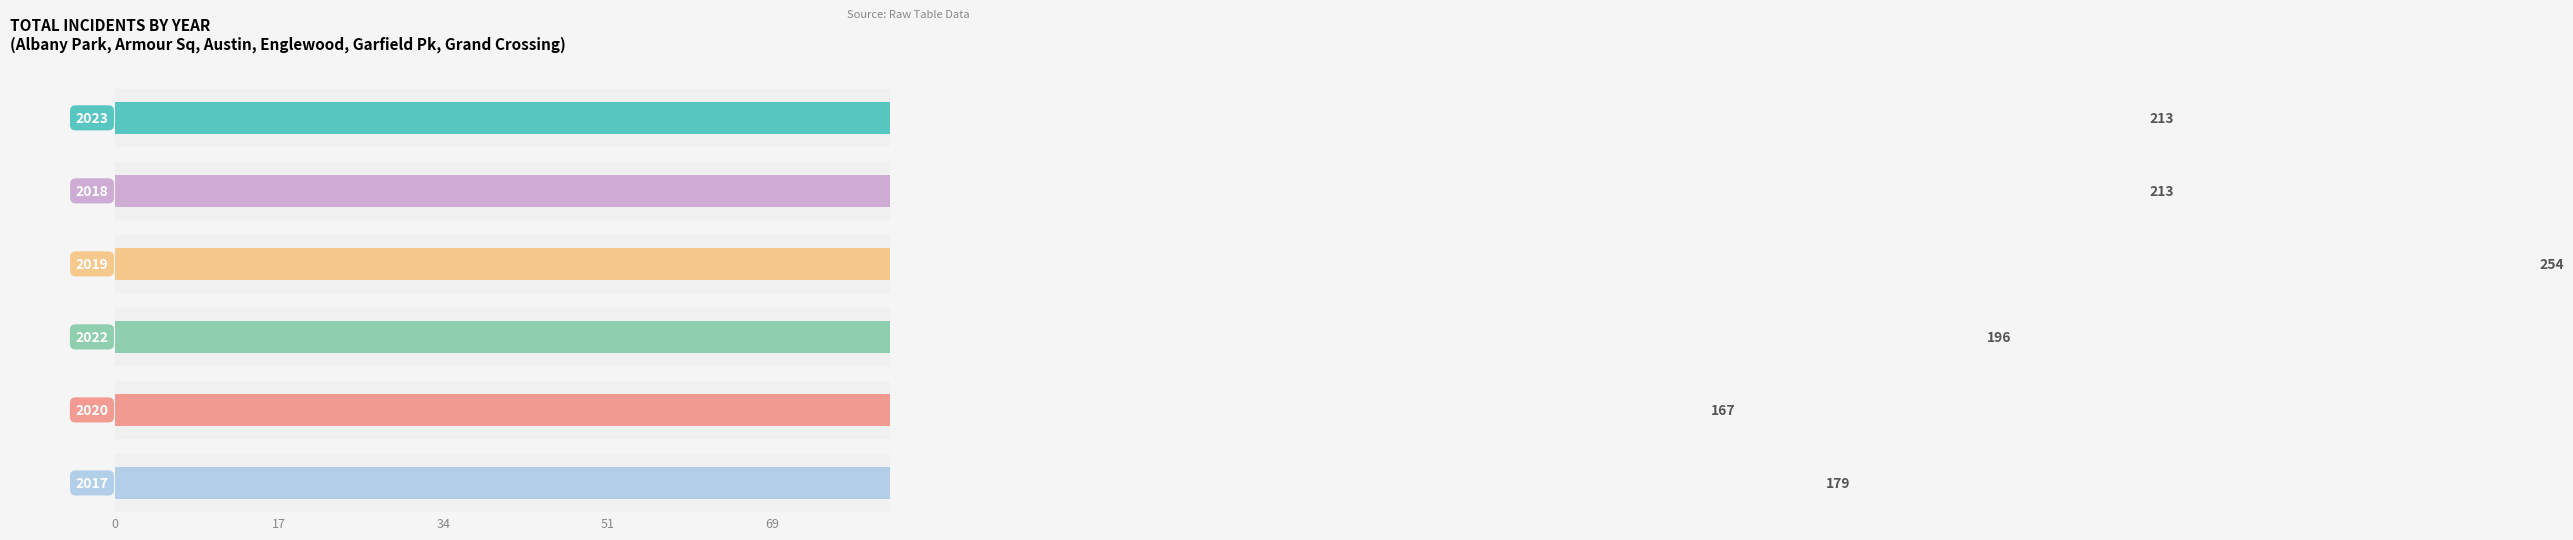

Which series has the largest range (max minus min)?

2018